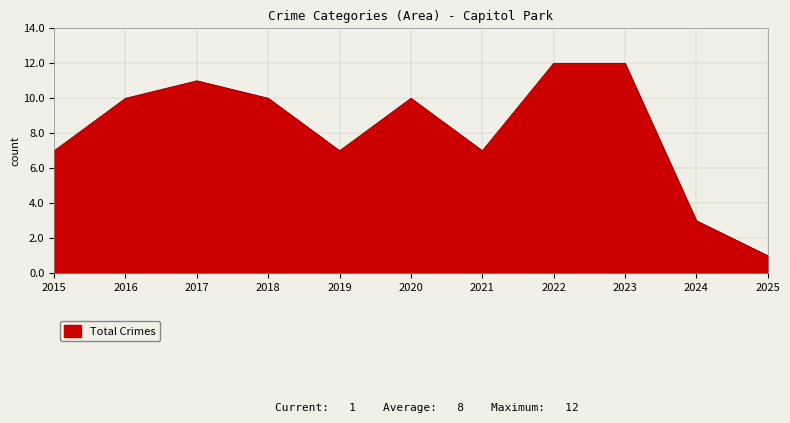

Reading right to left, extract all data points from this chart.

2025=1	2024=3	2023=12	2022=12	2021=7	2020=10	2019=7	2018=10	2017=11	2016=10	2015=7